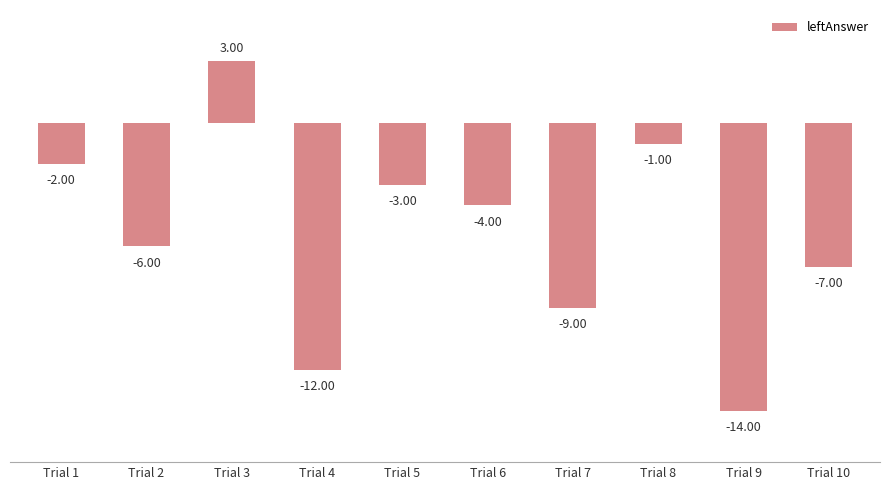

Rank the categories by value from highest to lowest.

Trial 3, Trial 8, Trial 1, Trial 5, Trial 6, Trial 2, Trial 10, Trial 7, Trial 4, Trial 9